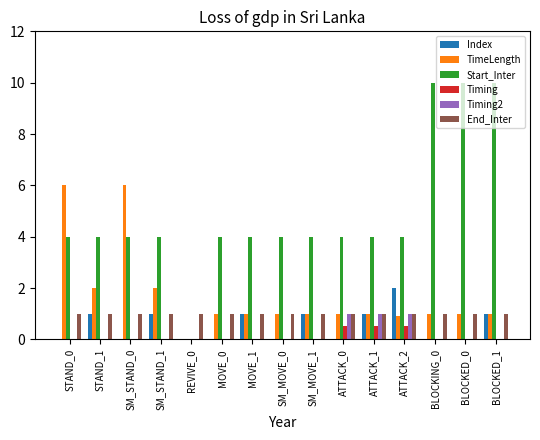

True or false: Index has a value of -0.7 at BLOCKED_0.

False